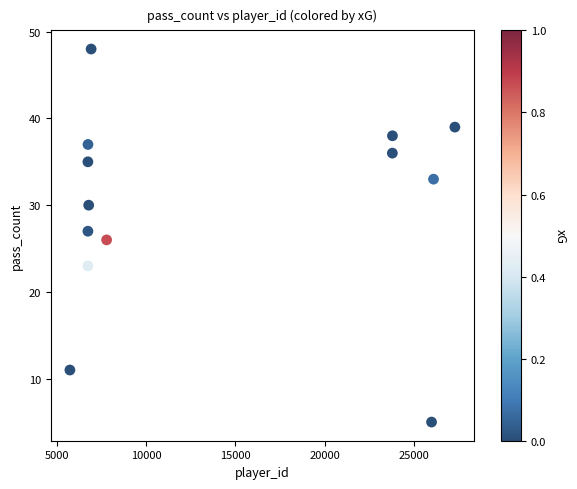

What is the range of X values (max minus min)?

21581